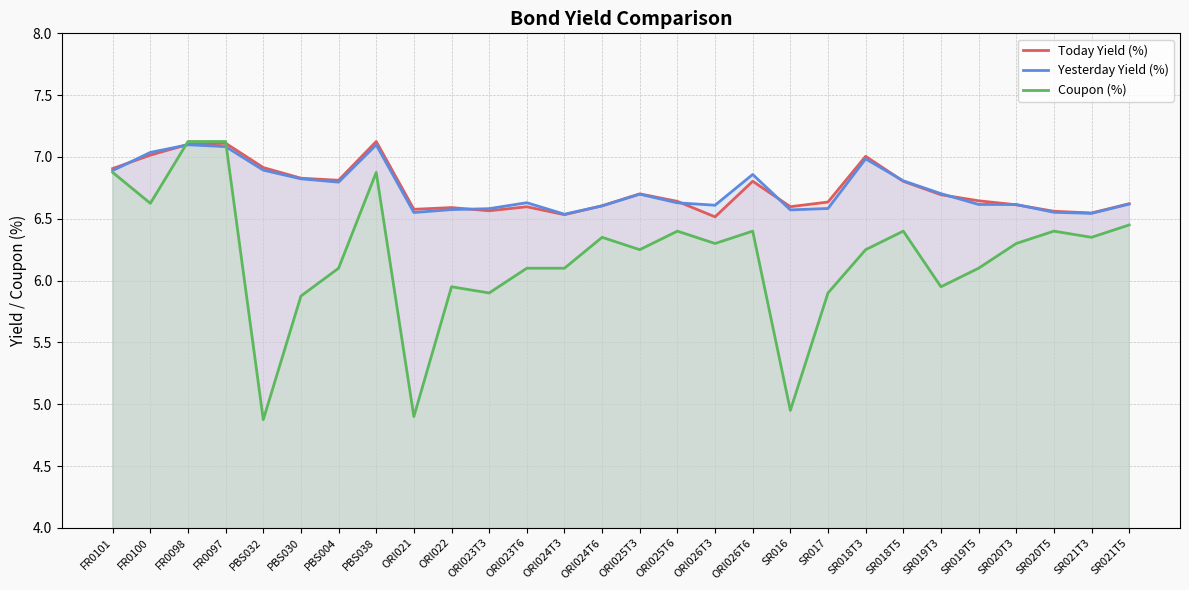

Reading right to left, list all the values displayed in this chart.

Today Yield (%): 6.6	6.5	6.6	6.6	6.6	6.7	6.8	7.0	6.6	6.6	6.8	6.5	6.6	6.7	6.6	6.5	6.6	6.6	6.6	6.6	7.1	6.8	6.8	6.9	7.1	7.1	7.0	6.9
Yesterday Yield (%): 6.6	6.5	6.6	6.6	6.6	6.7	6.8	7.0	6.6	6.6	6.9	6.6	6.6	6.7	6.6	6.5	6.6	6.6	6.6	6.6	7.1	6.8	6.8	6.9	7.1	7.1	7.0	6.9
Coupon (%): 6.5	6.3	6.4	6.3	6.1	6.0	6.4	6.2	5.9	5.0	6.4	6.3	6.4	6.2	6.3	6.1	6.1	5.9	6.0	4.9	6.9	6.1	5.9	4.9	7.1	7.1	6.6	6.9